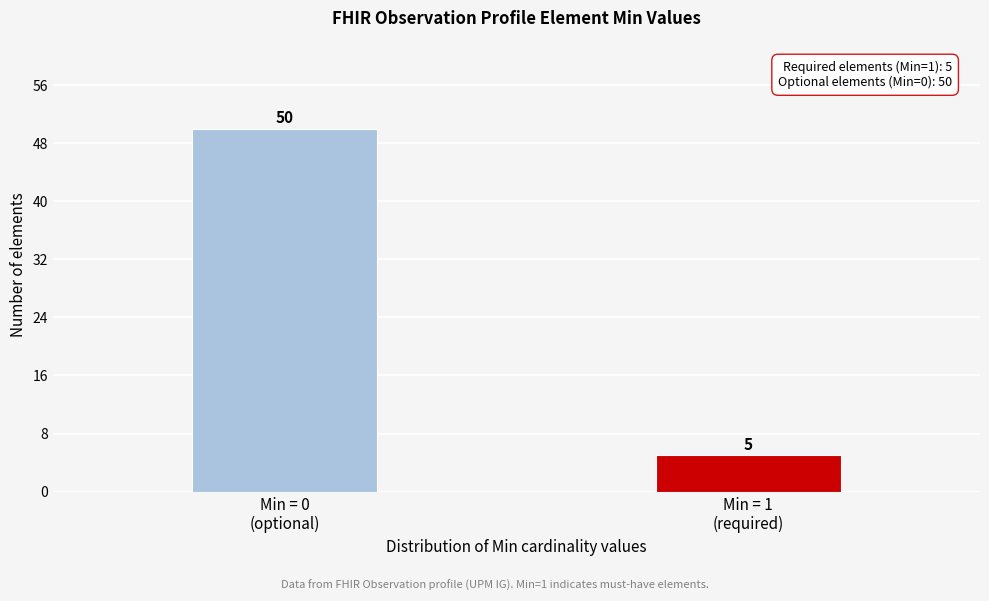

Reading left to right, extract all data points from this chart.

50	5